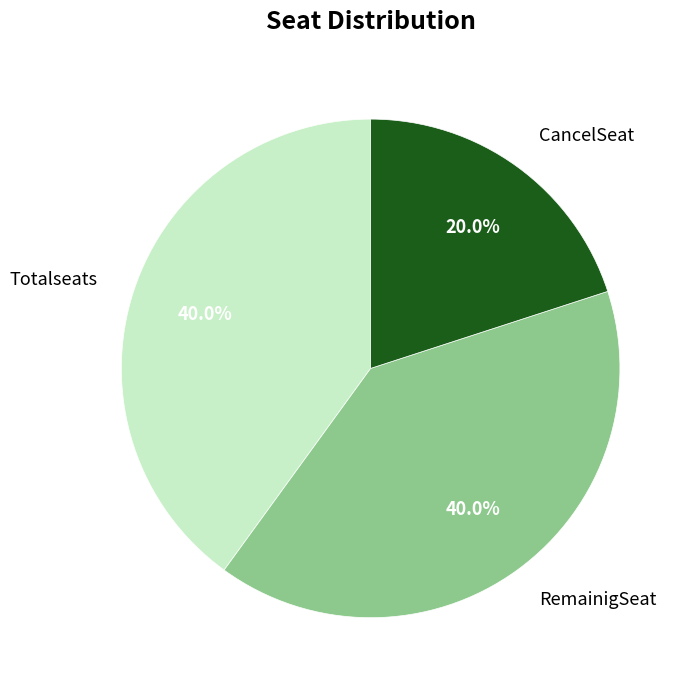

To the nearest percent, what percentage of the pie is RemainigSeat?

40%